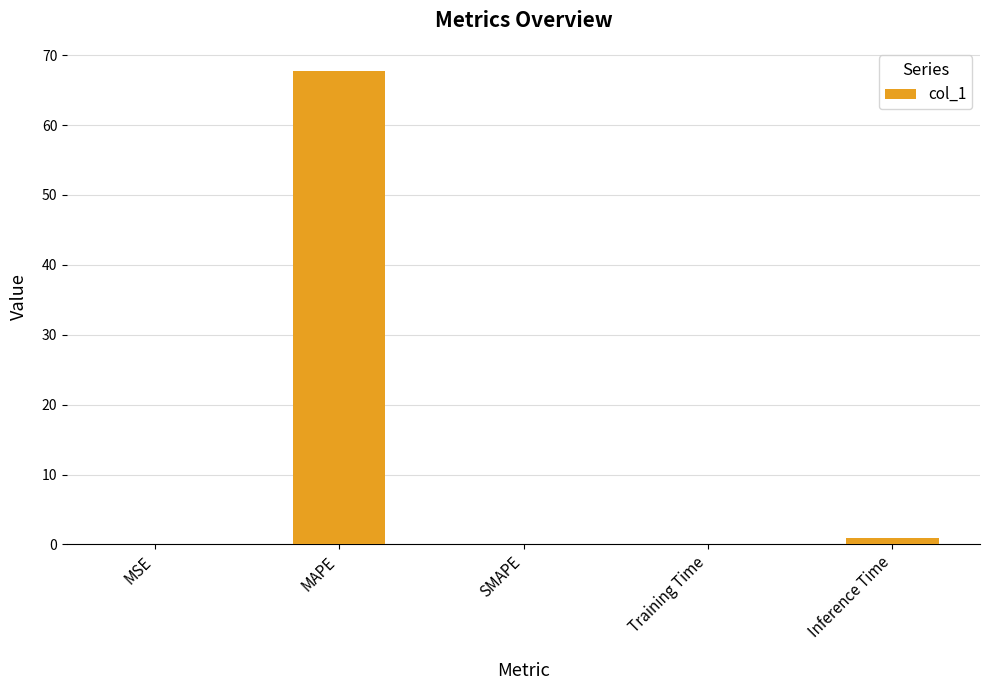

Is it true that the value at SMAPE is 0.0?

True